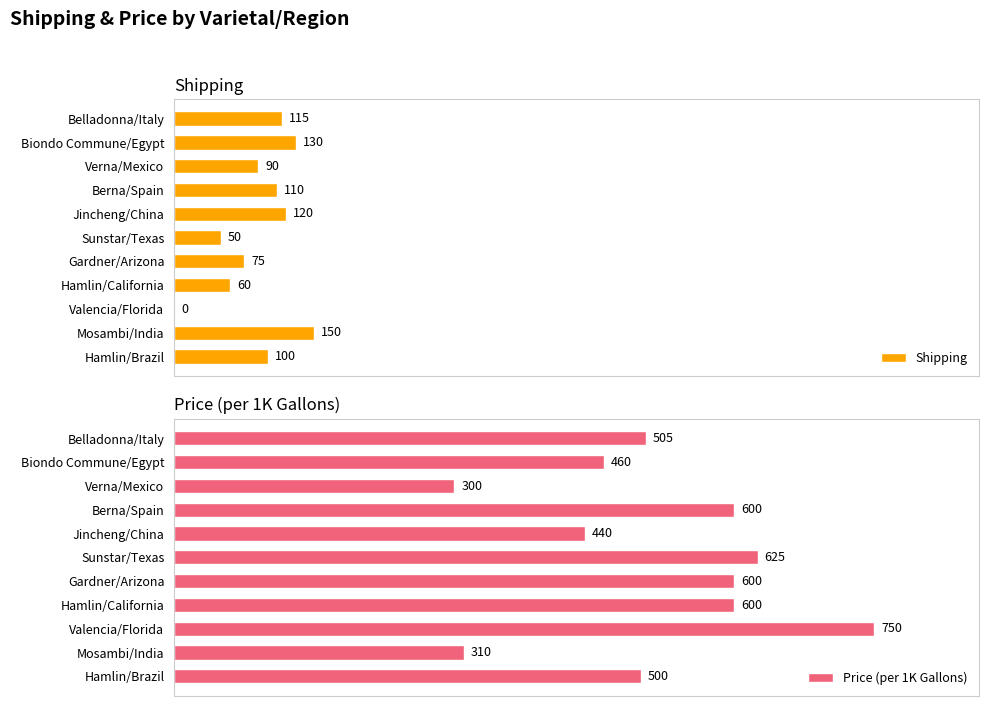

At which label does Price (per 1K Gallons) reach its minimum?

Verna/Mexico